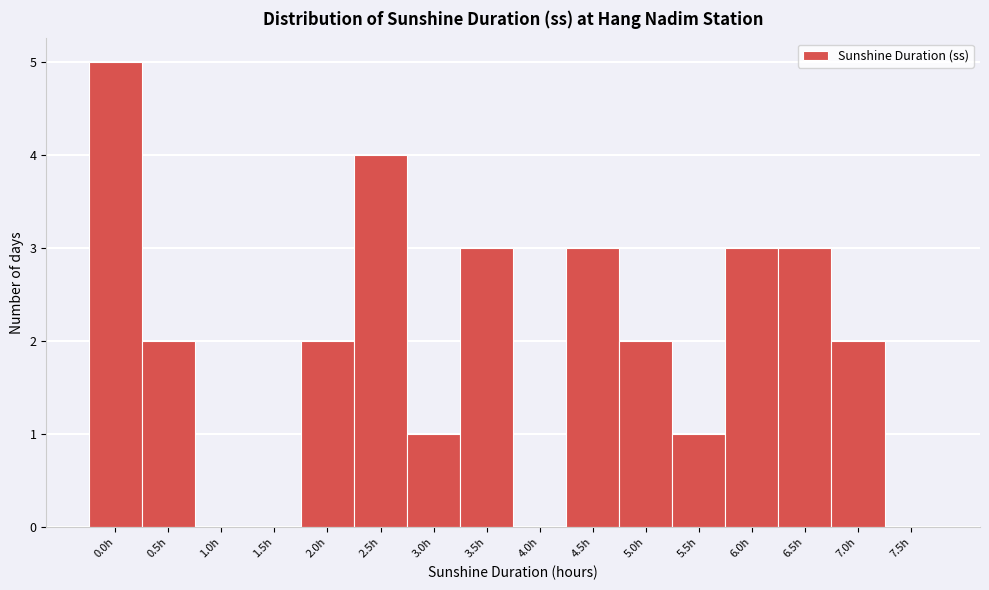

Reading left to right, transcribe all the data shown in this chart.

0.0h=5	0.5h=2	1.0h=0	1.5h=0	2.0h=2	2.5h=4	3.0h=1	3.5h=3	4.0h=0	4.5h=3	5.0h=2	5.5h=1	6.0h=3	6.5h=3	7.0h=2	7.5h=0